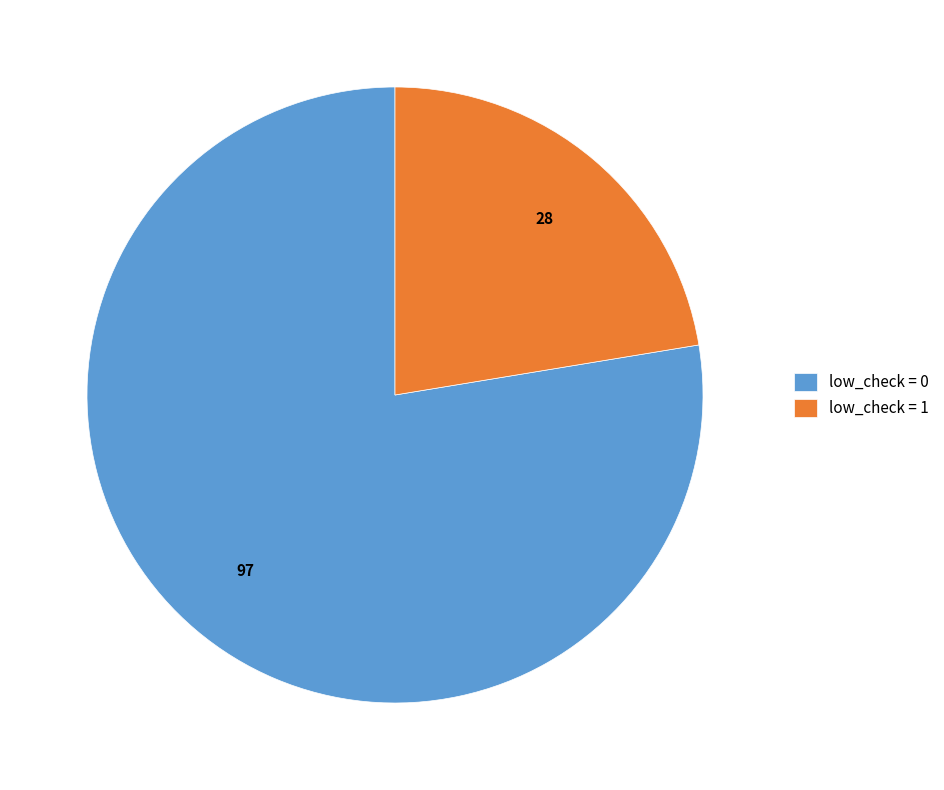

Is there any slice that represents more than half of the pie?

Yes